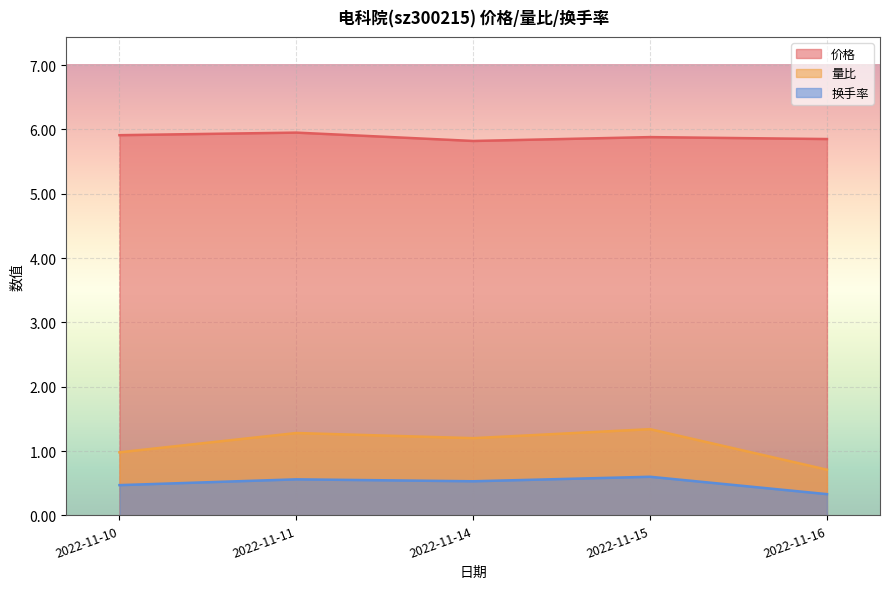

What is the value of the 换手率 point at the 1st from the left?

0.5